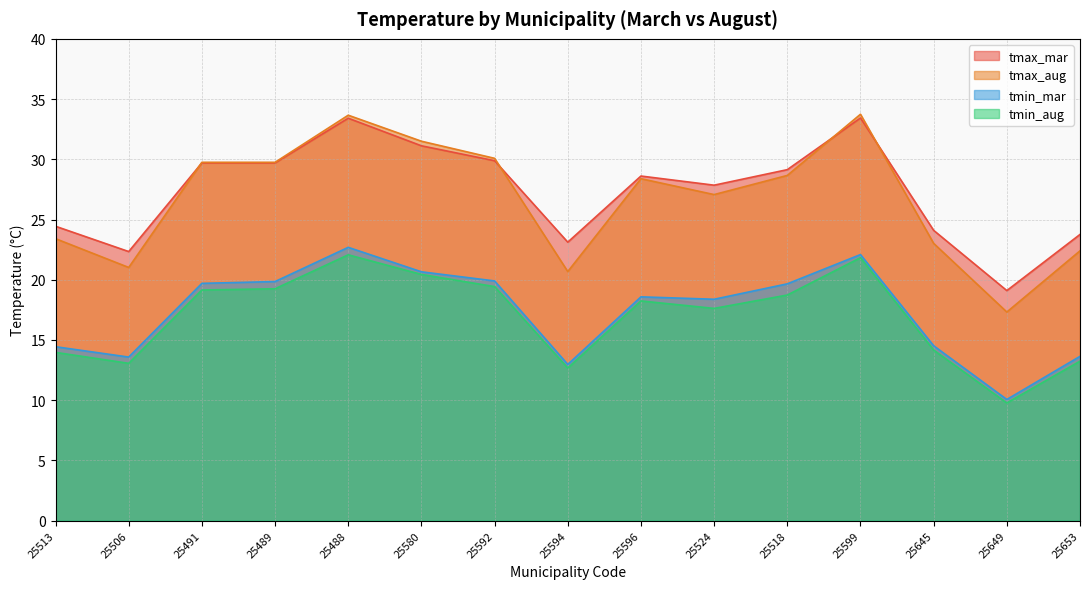

At 25580, list the series in order from smallest to largest.

tmin_aug, tmin_mar, tmax_mar, tmax_aug